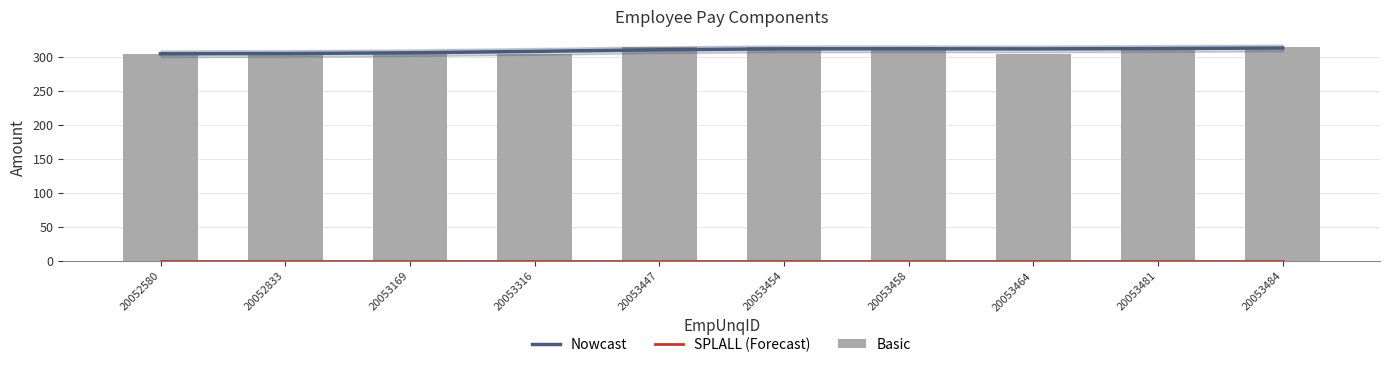

What are all the series names shown in the legend?

Nowcast, SPLALL (Forecast), Basic